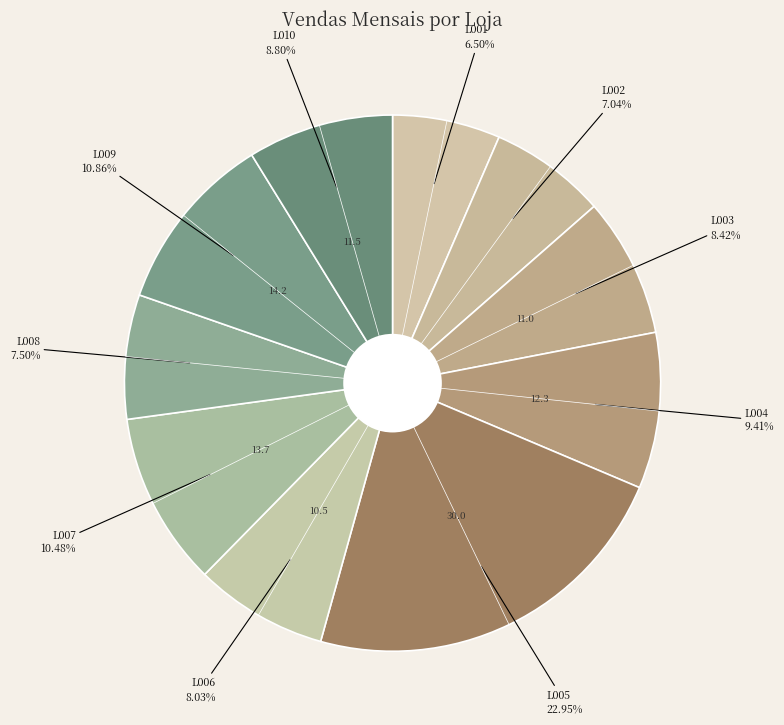

Count the number of slices in the pie.

10